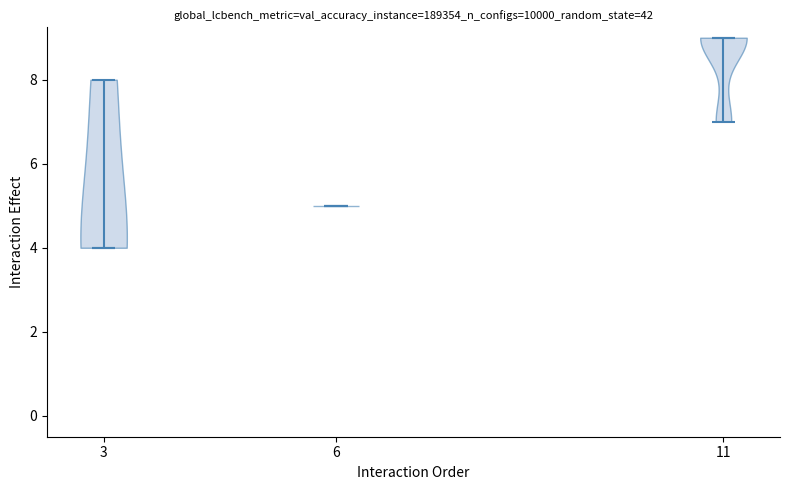

Which violin has the highest median line?

11